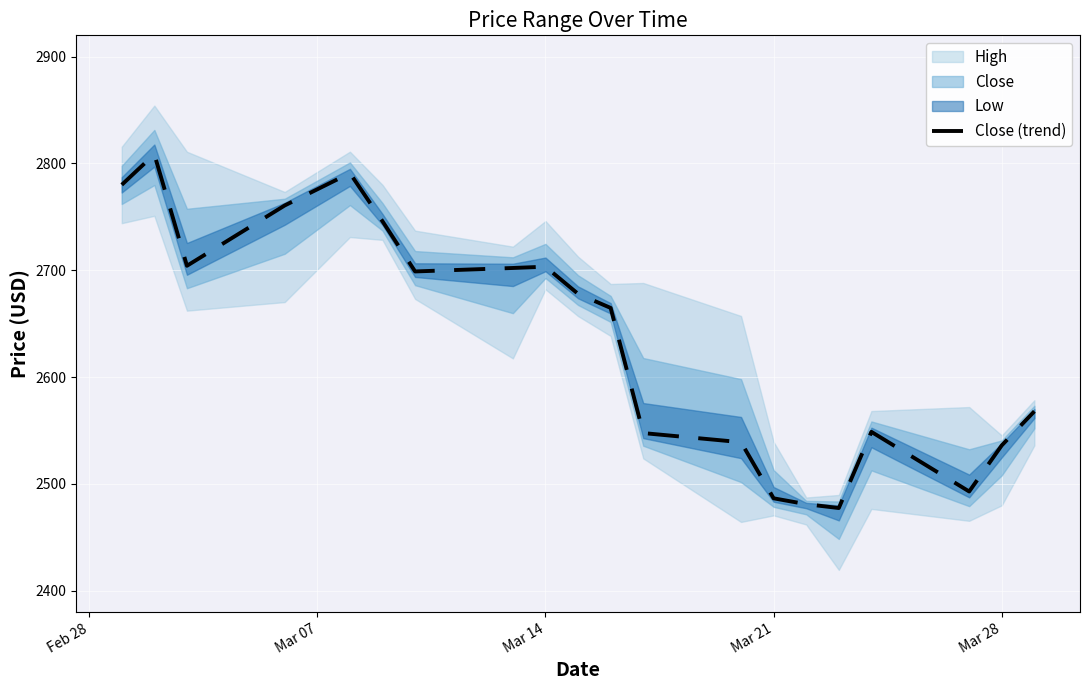

What is the value of the 9th point from the left?

2703.4